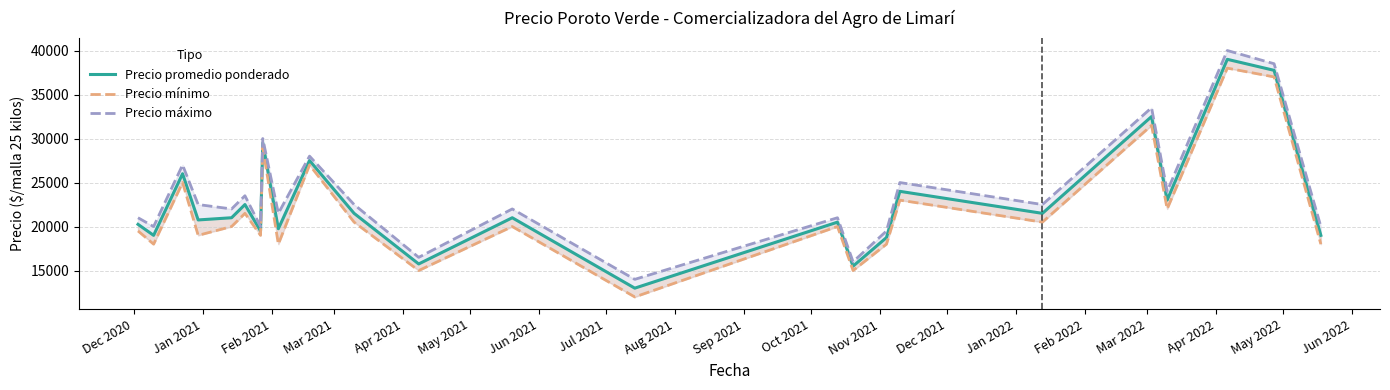

What is the sum of all Precio máximo values?

570500